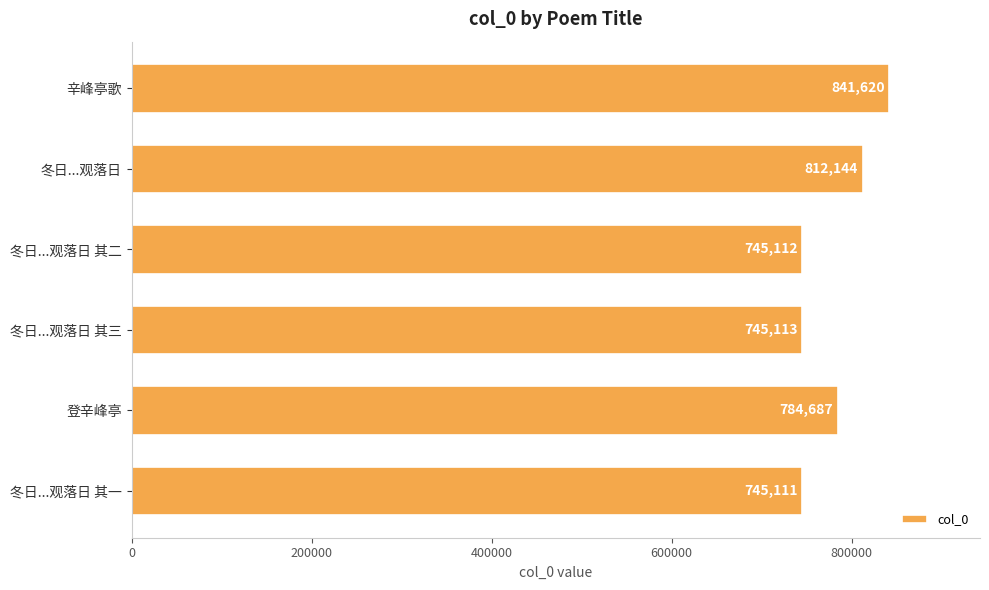

Reading top to bottom, extract all data points from this chart.

841620	812144	745112	745113	784687	745111